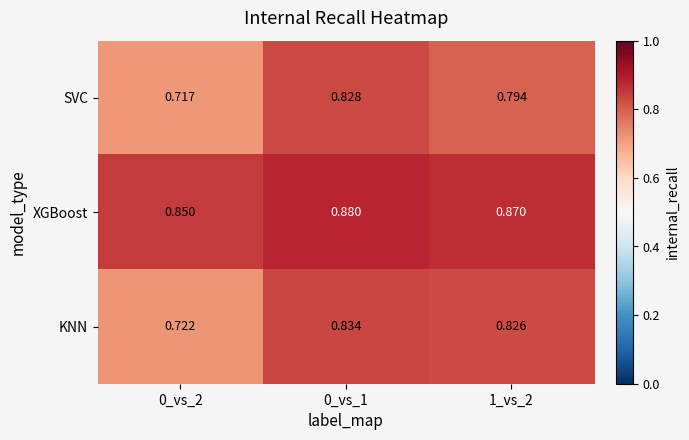

What is the spread (max minus min) of values at 0_vs_2?

0.1